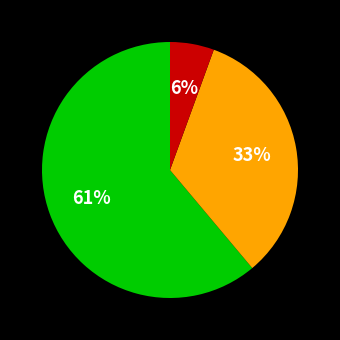

Is there any slice that represents more than half of the pie?

Yes